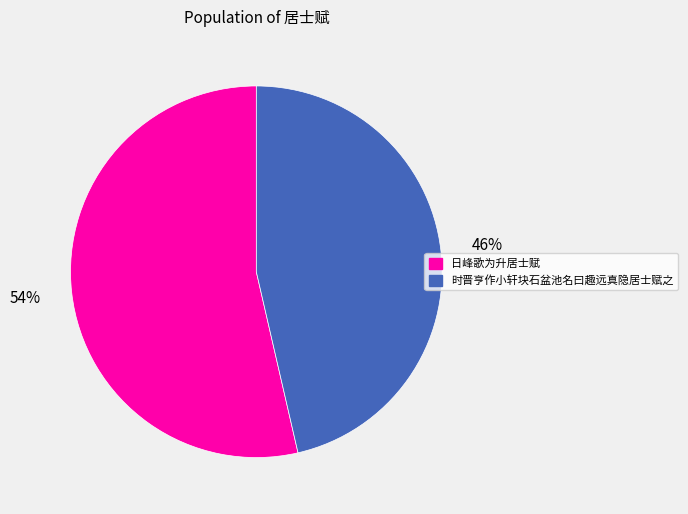

True or false: 时晋亨作小轩块石盆池名曰趣远真隐居士赋之 accounts for 52% of the total.

False